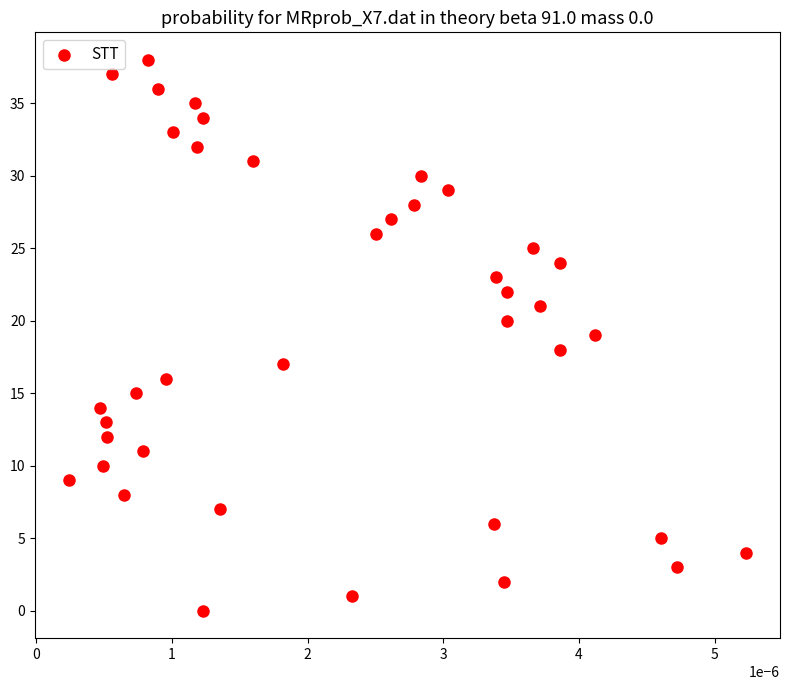

How many points are shown in the scatter plot?

39